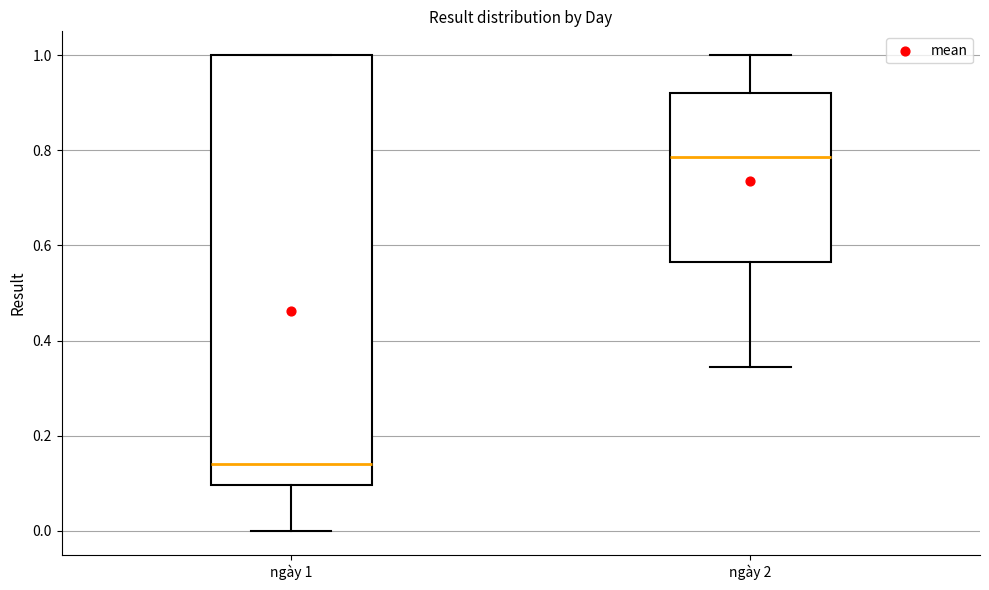

Where does the median line of the box for ngày 2 sit on the y-axis? The values are not printed on the chart, so give them approximately, as read against the axis.

0.78